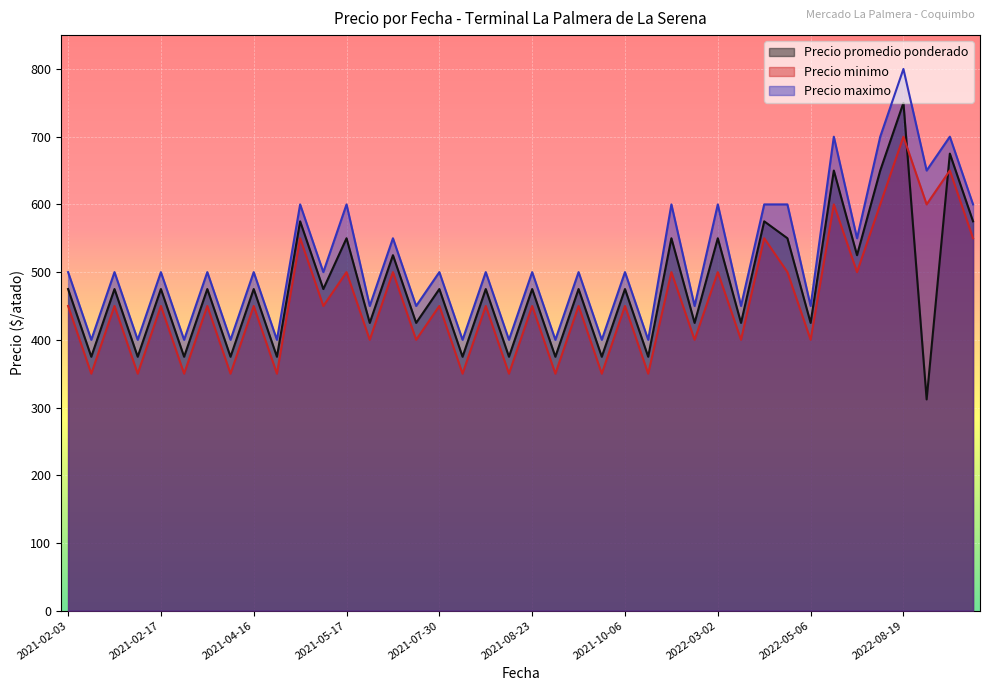

What are all the series names shown in the legend?

Precio promedio ponderado, Precio minimo, Precio maximo